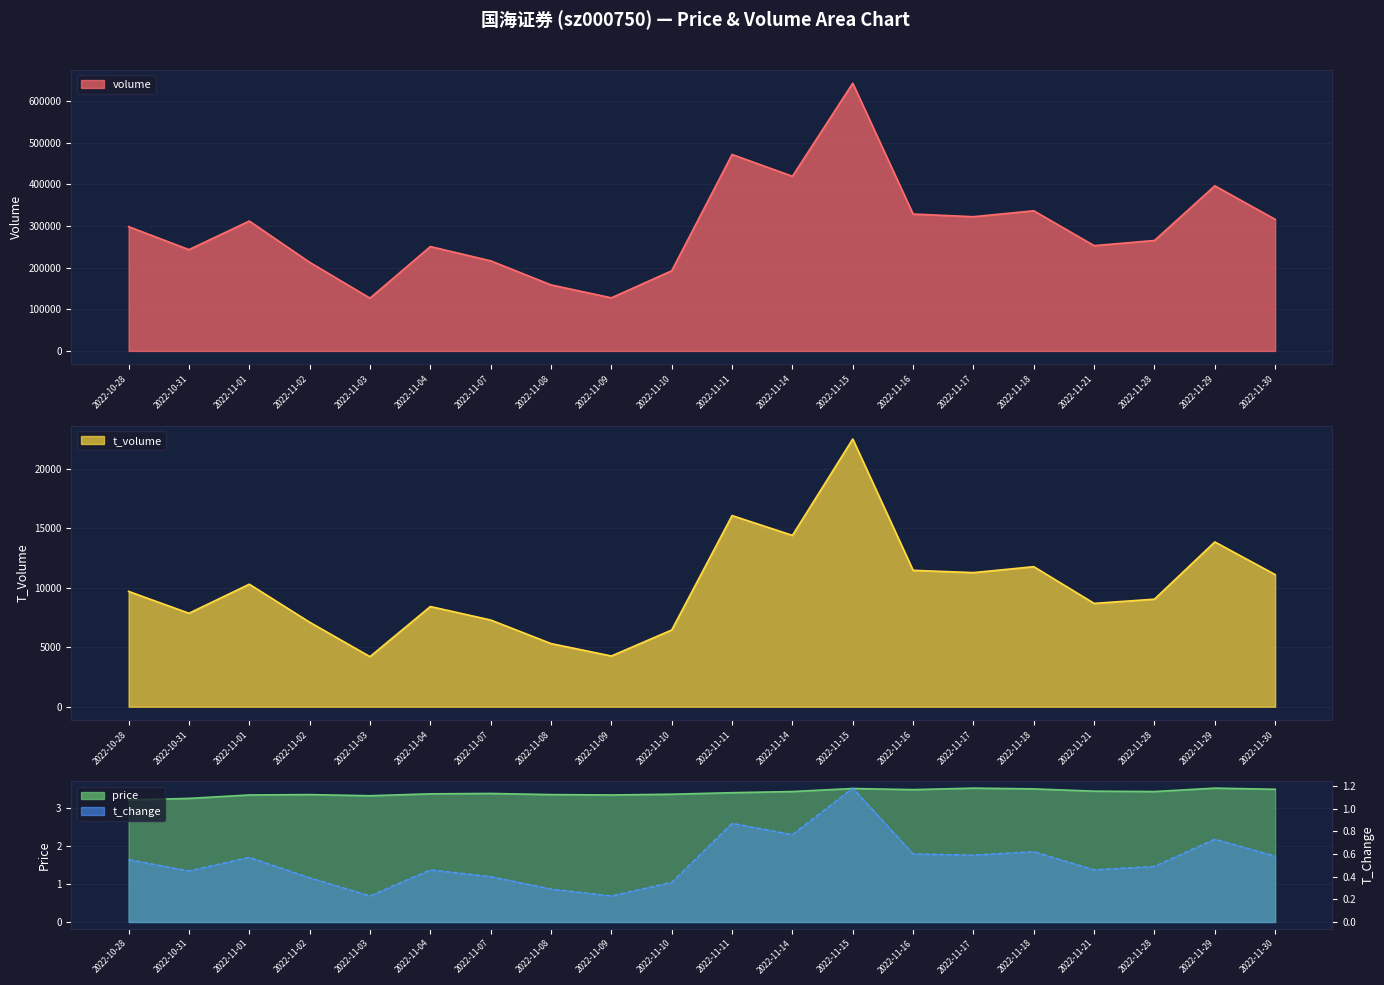

What is the greatest value displayed?

3.5